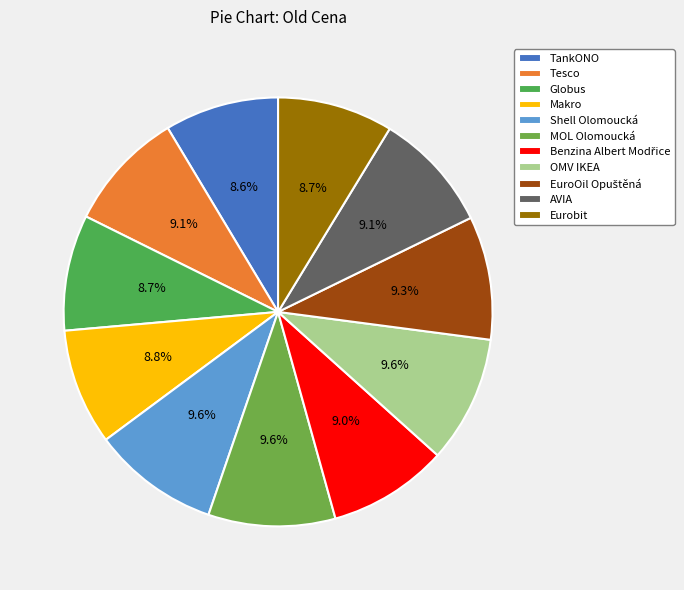

To the nearest percent, what is the difference between the largest and smallest slice percentages?

1%